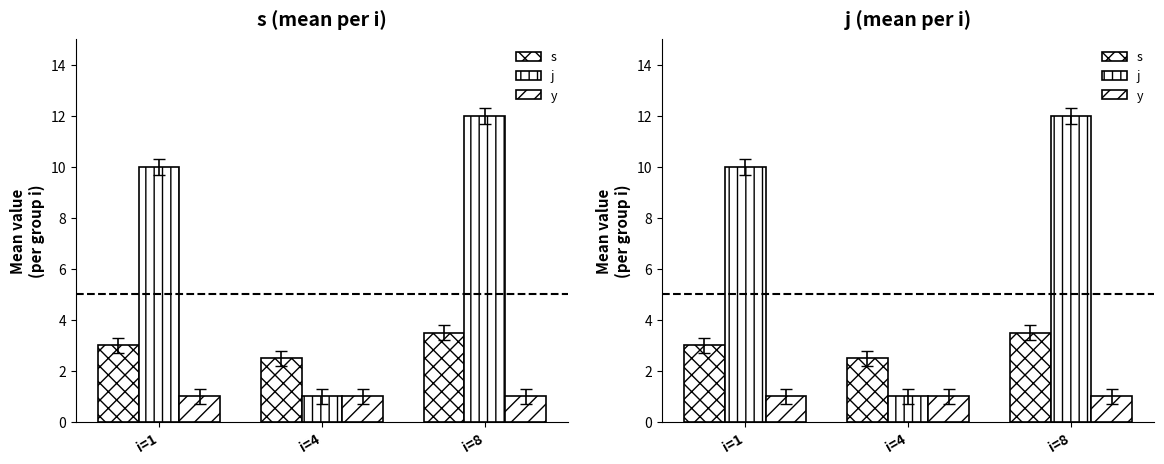

At which category is the sum across all series the highest?

i=8